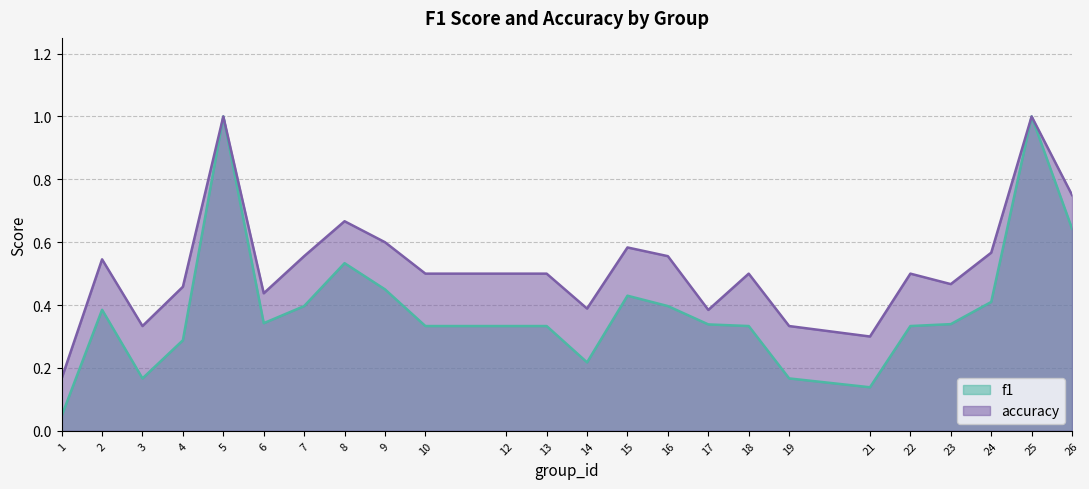

What is the value of the accuracy point at the 19th from the left?

0.3